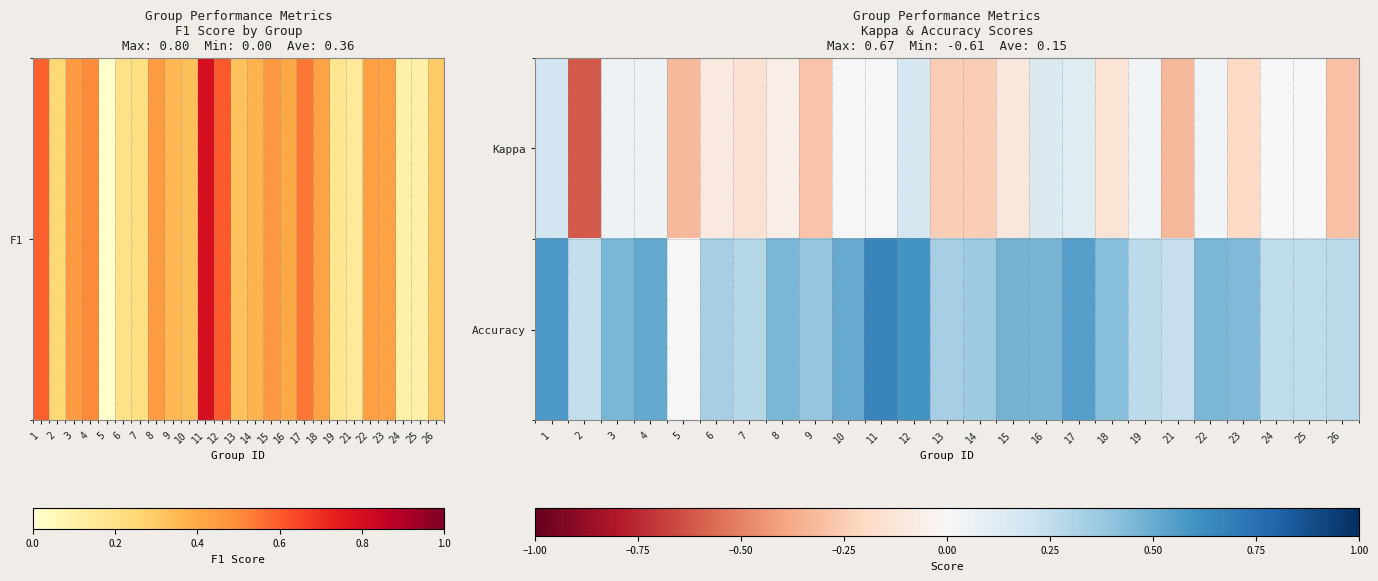

Reading left to right, what are all the values shown in this chart?

Kappa: 1=0.2	2=-0.6	3=0.0	4=0.1	5=-0.3	6=-0.1	7=-0.2	8=-0.1	9=-0.3	10=0.0	11=0.0	12=0.2	13=-0.2	14=-0.2	15=-0.1	16=0.1	17=0.1	18=-0.1	19=0.0	21=-0.3	22=0.0	23=-0.2	24=0.0	25=0.0	26=-0.3
Accuracy: 1=0.6	2=0.2	3=0.5	4=0.5	5=0.0	6=0.3	7=0.3	8=0.5	9=0.4	10=0.5	11=0.7	12=0.6	13=0.3	14=0.4	15=0.5	16=0.5	17=0.6	18=0.4	19=0.3	21=0.2	22=0.5	23=0.4	24=0.3	25=0.2	26=0.3